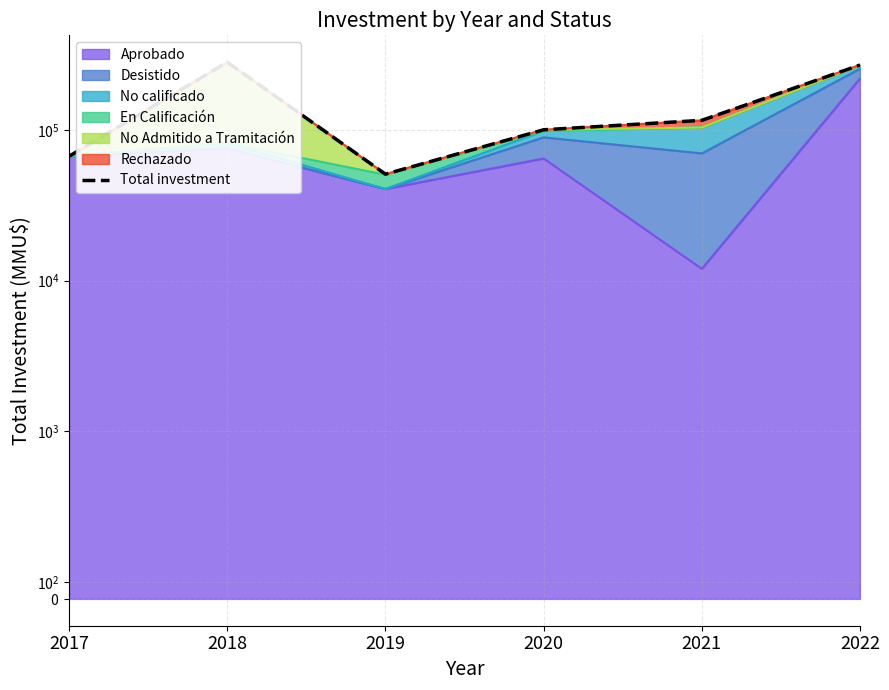

Reading right to left, list all the values displayed in this chart.

270104	116000	100412	50966	282114	67000